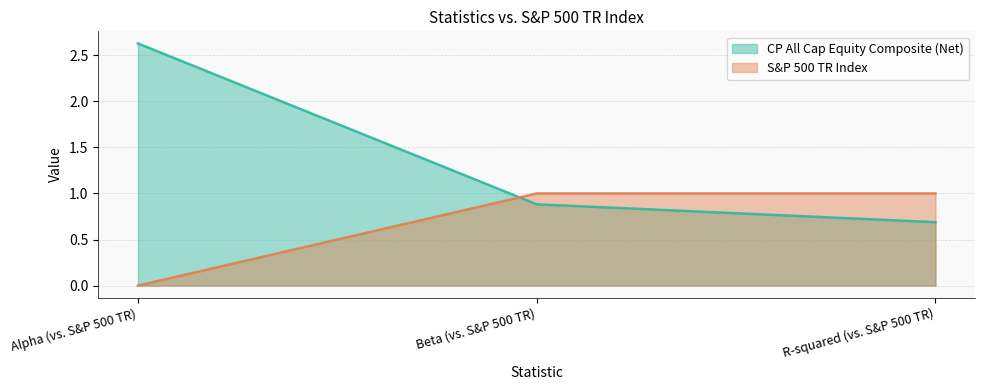

What value does the S&P 500 TR Index series have at R-squared (vs. S&P 500 TR)?

1.0